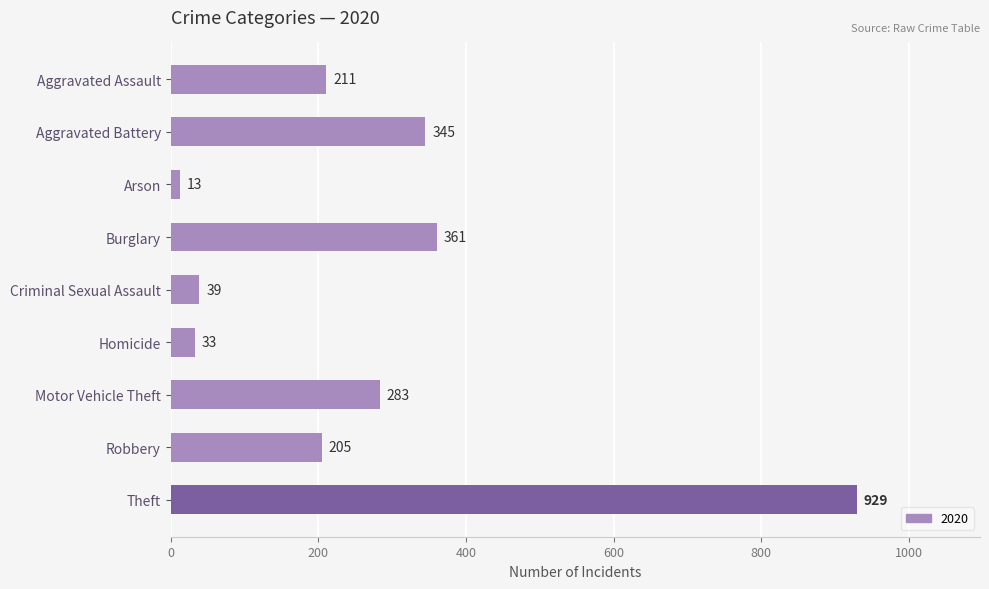

What position from the top is Aggravated Battery?

2